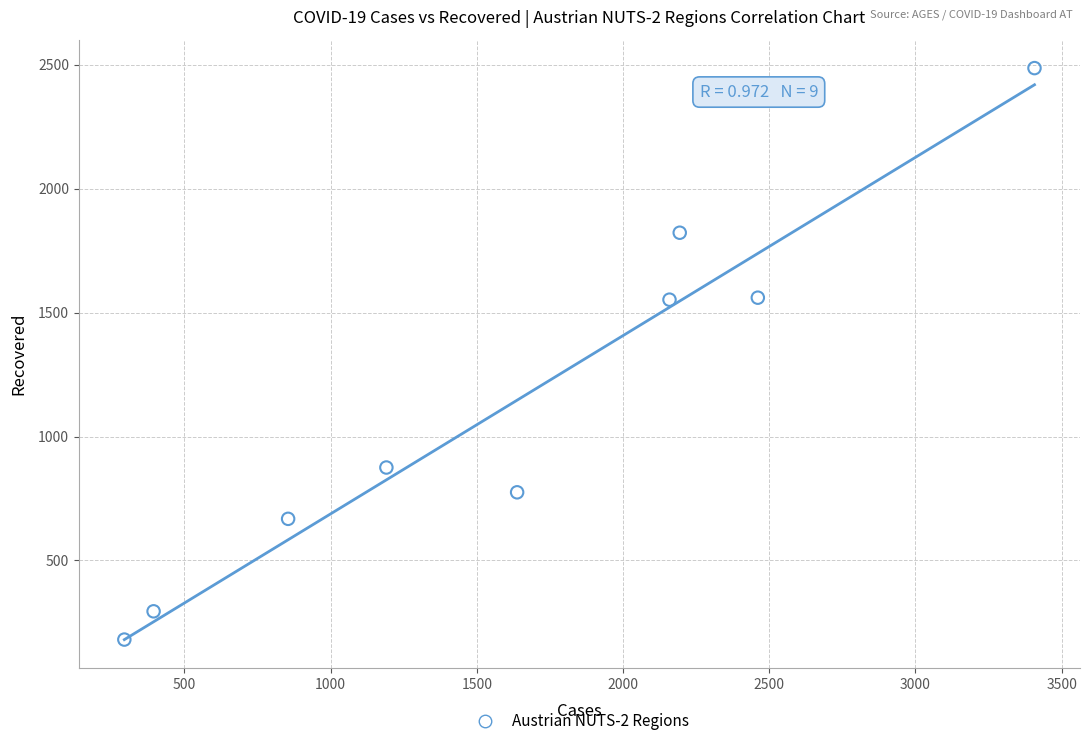

What is the average X value?

1622